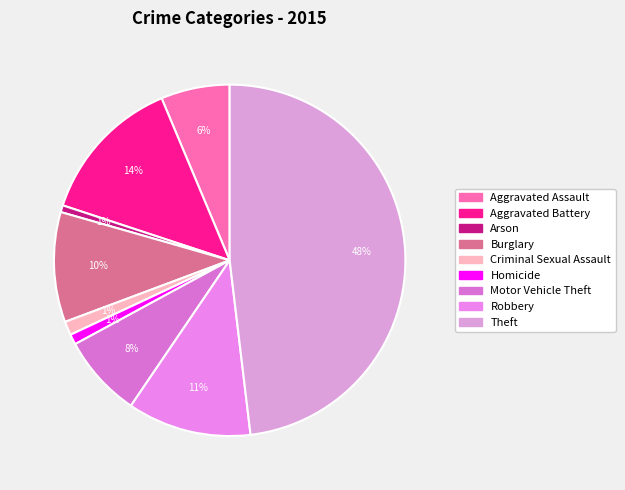

What is the largest slice in the pie chart?

Theft